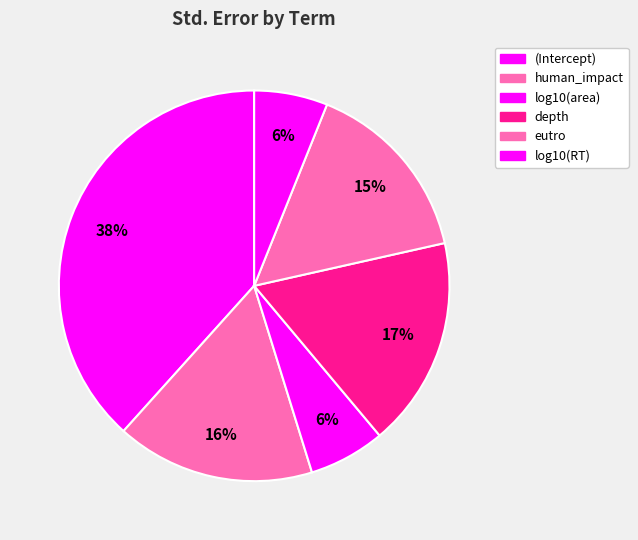

Is it true that log10(area) is 6% of the pie?

True